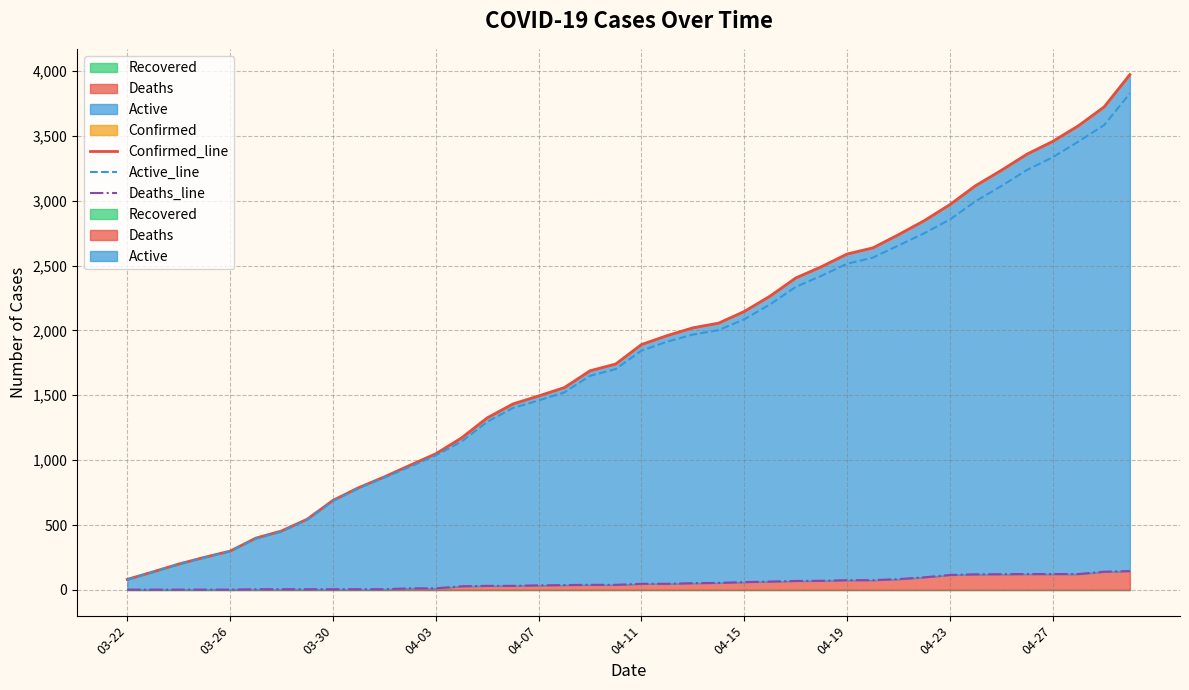

What position from the right is 15?

25